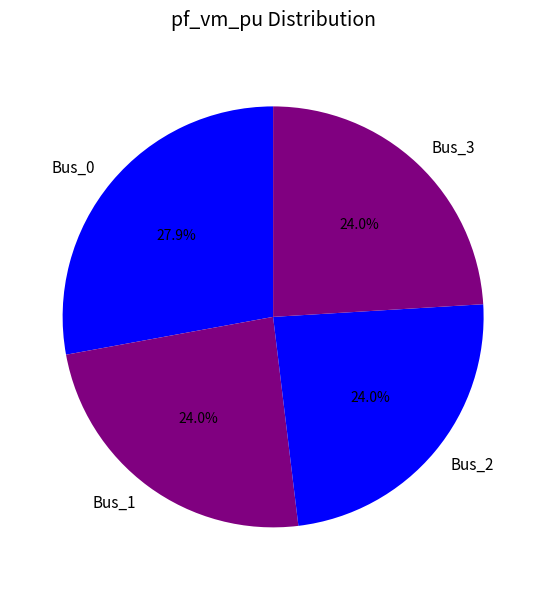

Count the number of slices in the pie.

4